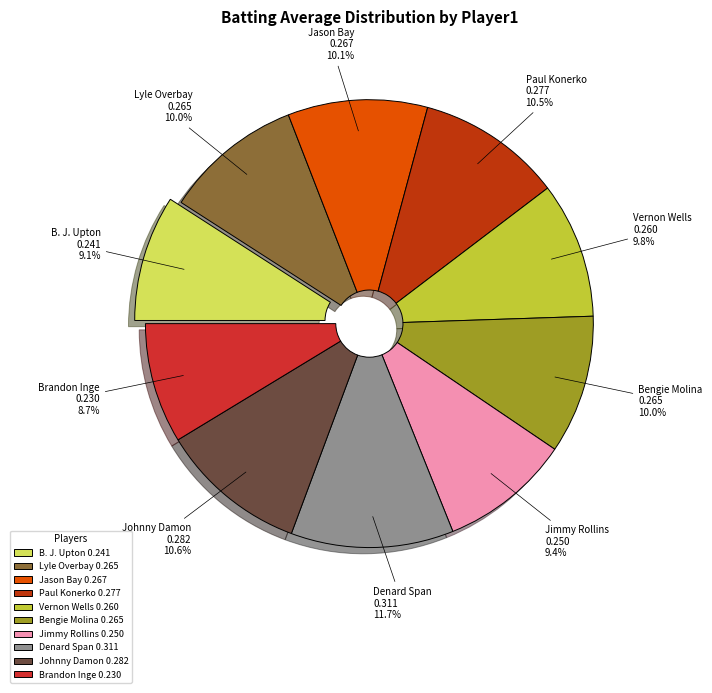

What percentage do Brandon Inge 0.230 and Vernon Wells 0.260 together represent?

18.5%